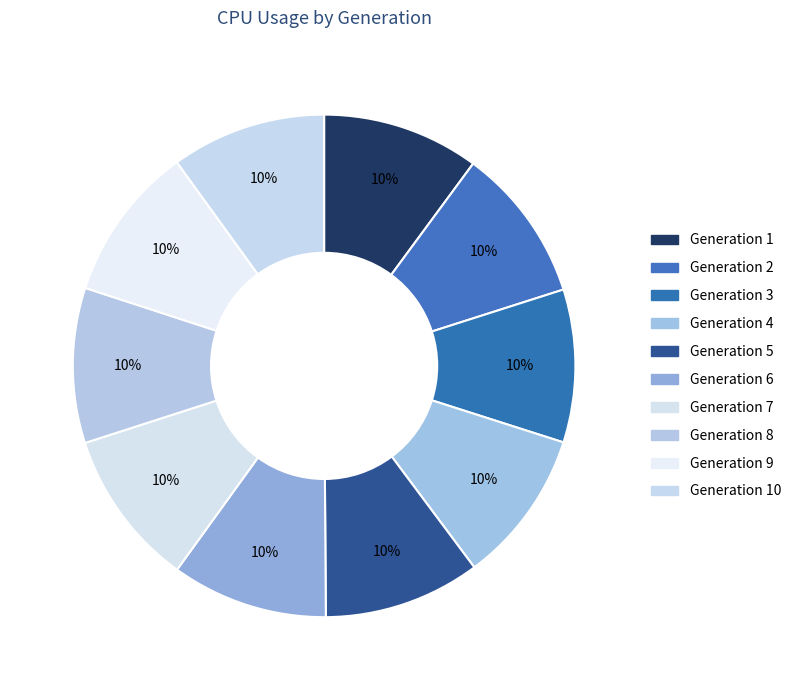

Rank the categories by value from highest to lowest.

1, 7, 5, 6, 9, 8, 2, 10, 4, 3